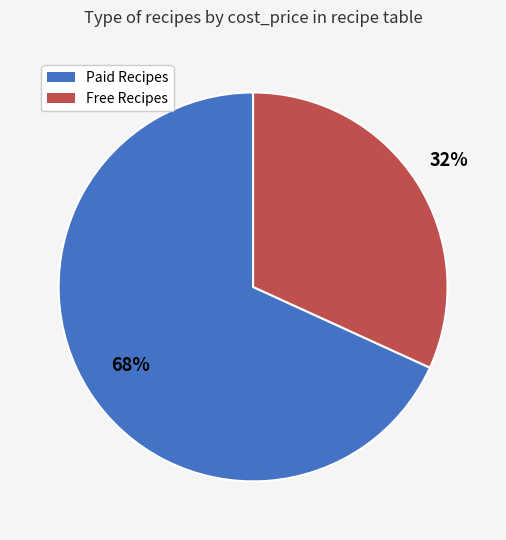

Does any single category account for the majority?

Yes